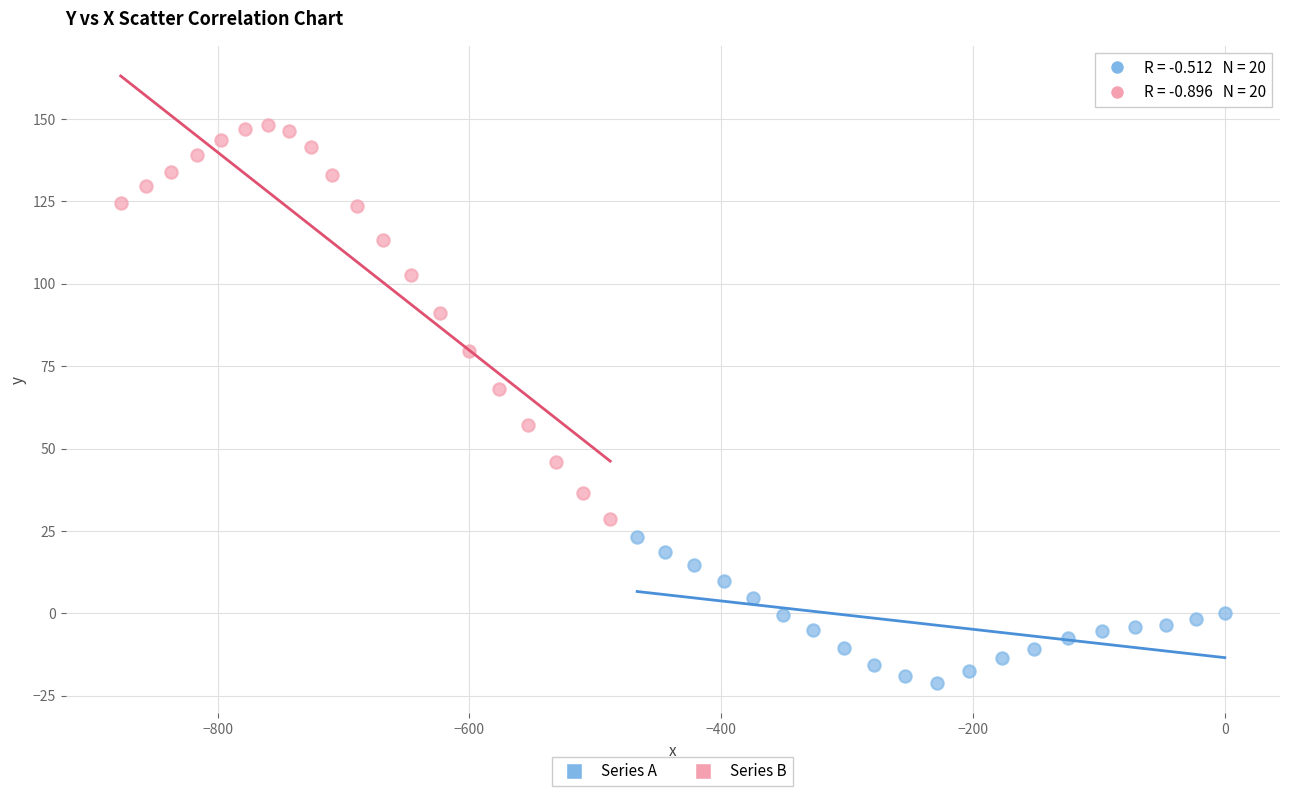

Which series contains the lowest Y value?

Series A